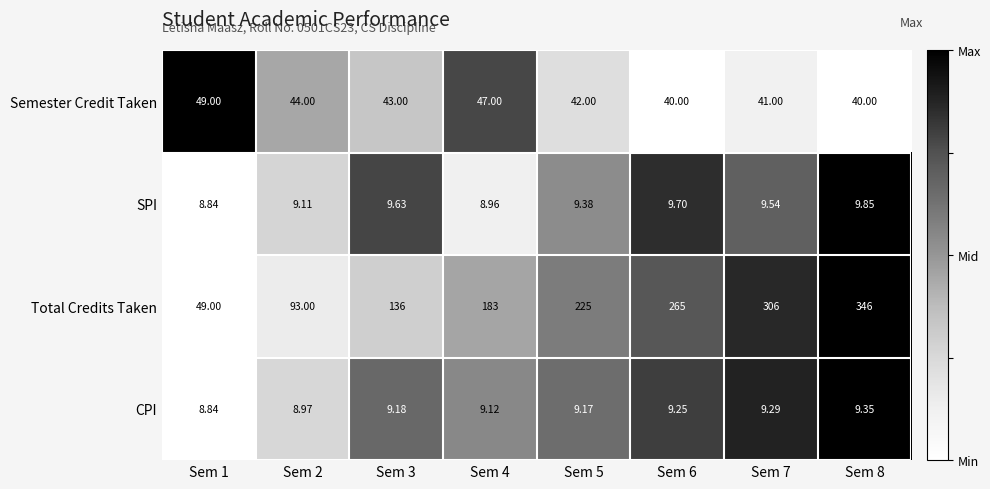

Is the value of Total Credits Taken at Sem 3 greater than the value of Semester Credit Taken at Sem 7?

Yes